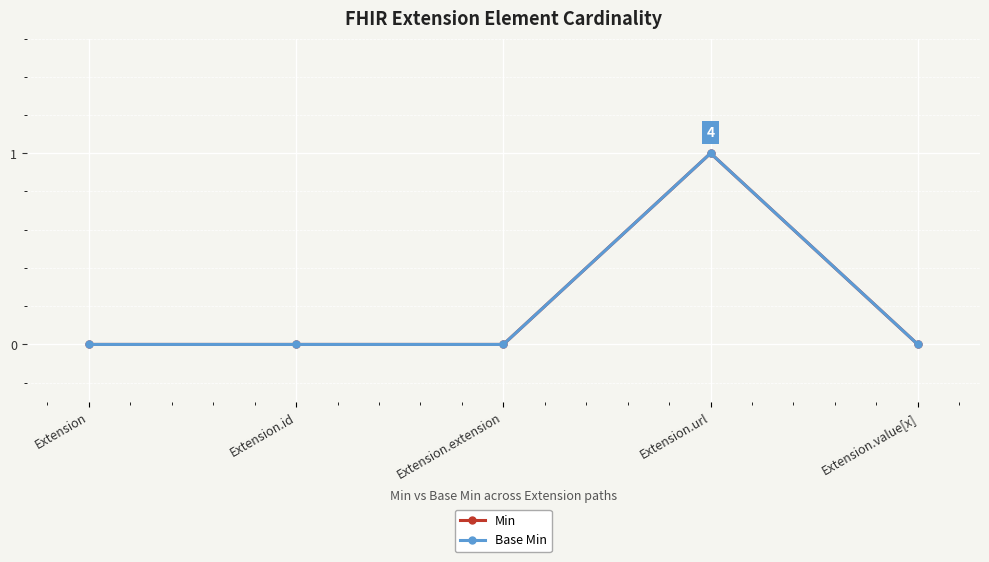

Is this an area chart (filled region under the line)?

No